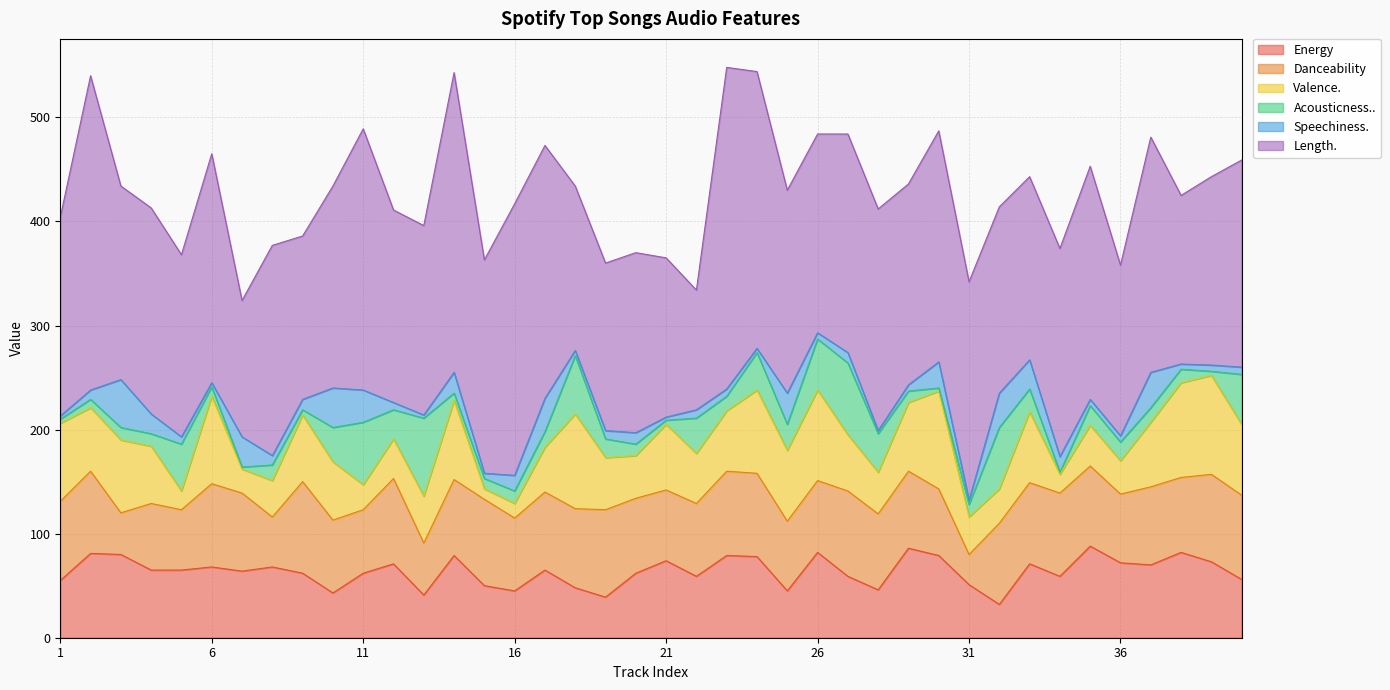

Reading right to left, list all the values displayed in this chart.

Energy: 56	73	82	70	72	88	59	71	32	51	79	86	46	59	82	45	78	79	59	74	62	39	48	65	45	50	79	41	71	62	43	62	68	64	68	65	65	80	81	55
Danceability: 81	84	72	75	66	77	80	78	78	29	64	74	73	82	69	67	80	81	70	68	72	84	76	75	70	83	73	50	82	61	70	88	48	75	80	58	64	40	79	76
Valence.: 68	95	91	62	32	39	18	68	33	36	94	66	40	54	87	68	80	58	48	63	41	50	91	43	14	10	76	45	38	24	56	64	35	23	84	18	55	70	61	75
Acousticness..: 48	4	13	14	18	19	2	22	59	12	3	11	37	69	49	25	36	14	34	4	11	18	56	15	12	10	7	75	28	60	33	5	15	2	9	45	12	12	8	4
Speechiness.: 7	6	5	34	6	6	15	28	33	4	25	6	3	10	6	30	4	7	8	3	11	8	5	32	15	5	20	3	7	31	38	10	9	29	4	7	19	46	9	3
Length.: 199	181	162	226	164	224	200	176	179	210	222	193	213	210	191	195	266	309	115	153	173	161	158	243	261	205	288	182	185	251	194	157	202	131	220	175	198	186	302	191